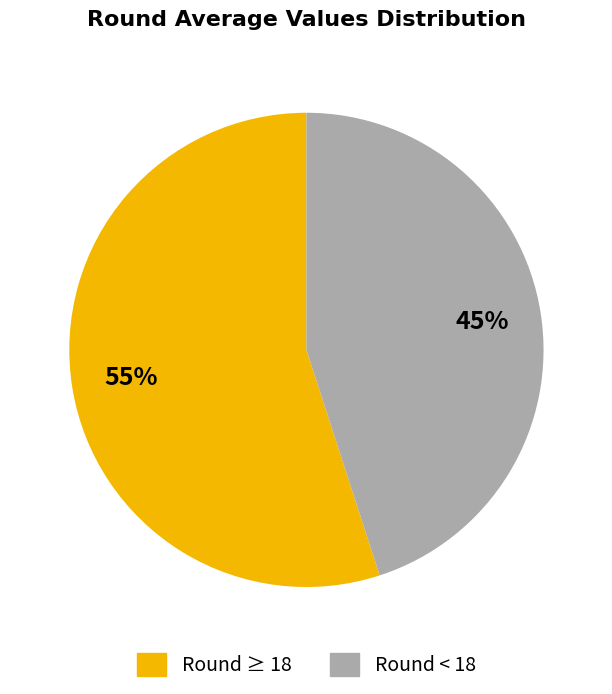

To the nearest percent, what is the average slice percentage?

50%